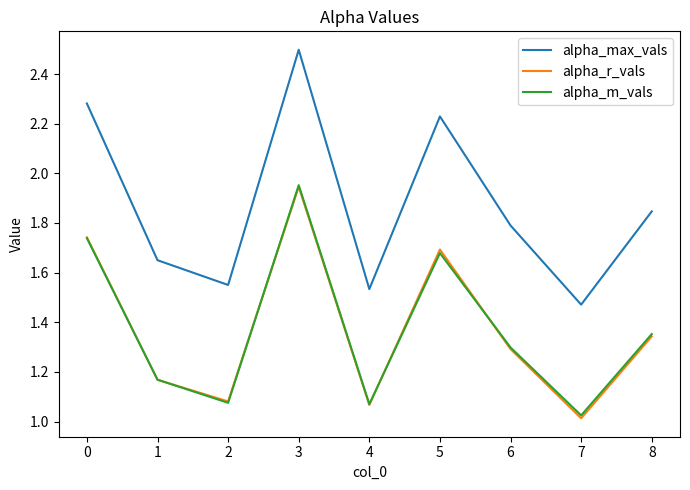

True or false: alpha_m_vals has a value of 2.2 at 6.

False